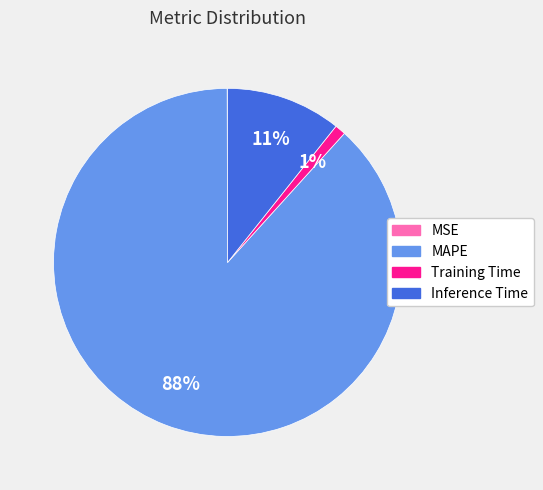

Does any single category account for the majority?

Yes